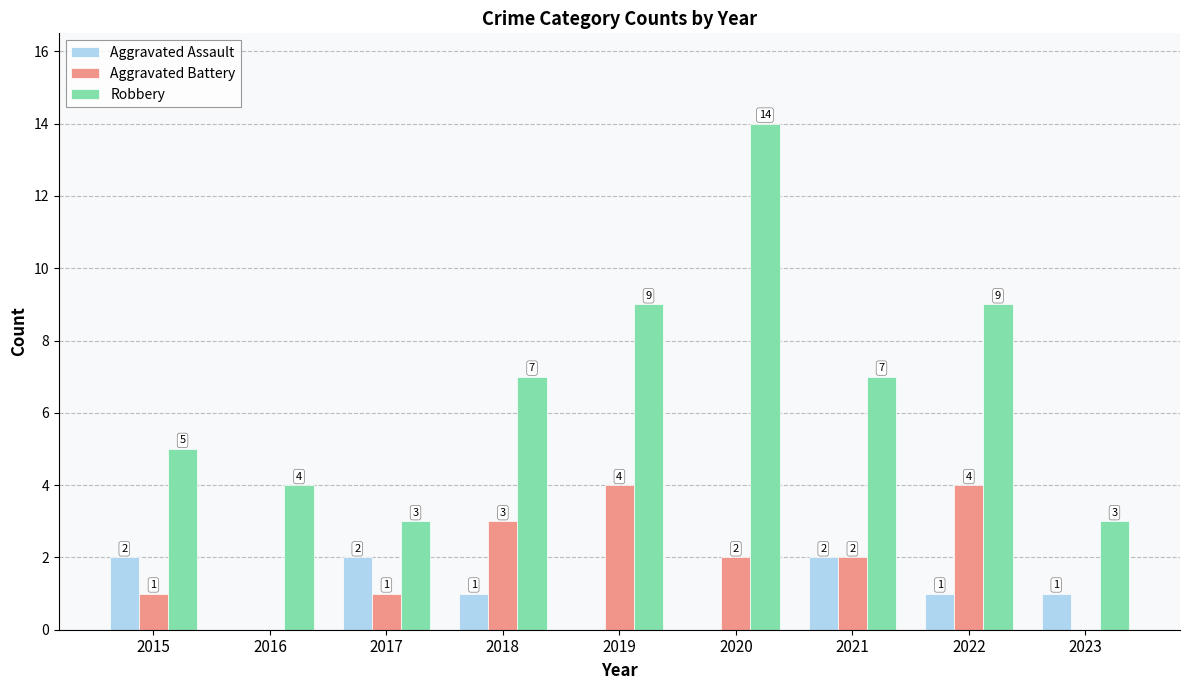

What is the greatest value displayed?

14